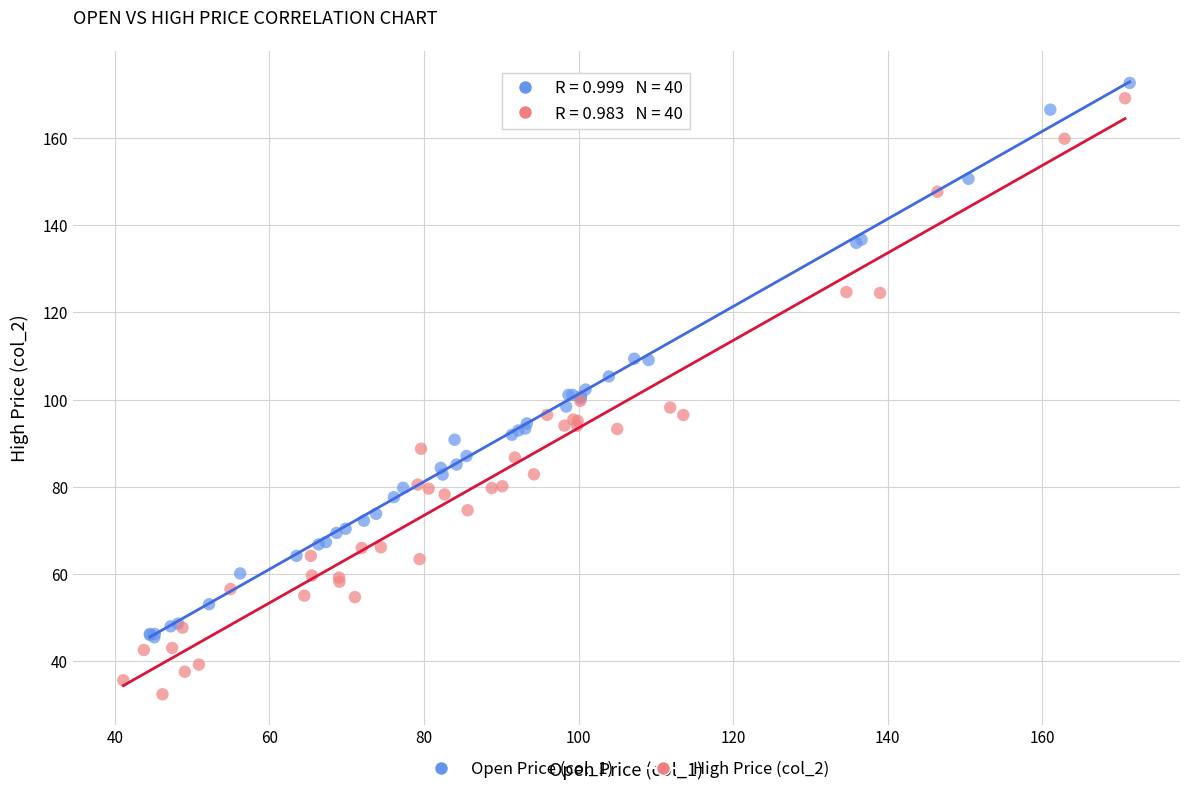

Which series has the widest spread of Y values?

High Price (col_2)